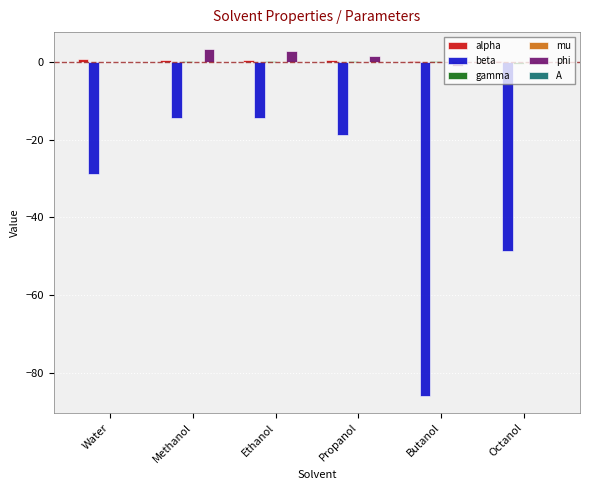

What is the total value across all series at Methanol?

-10.5